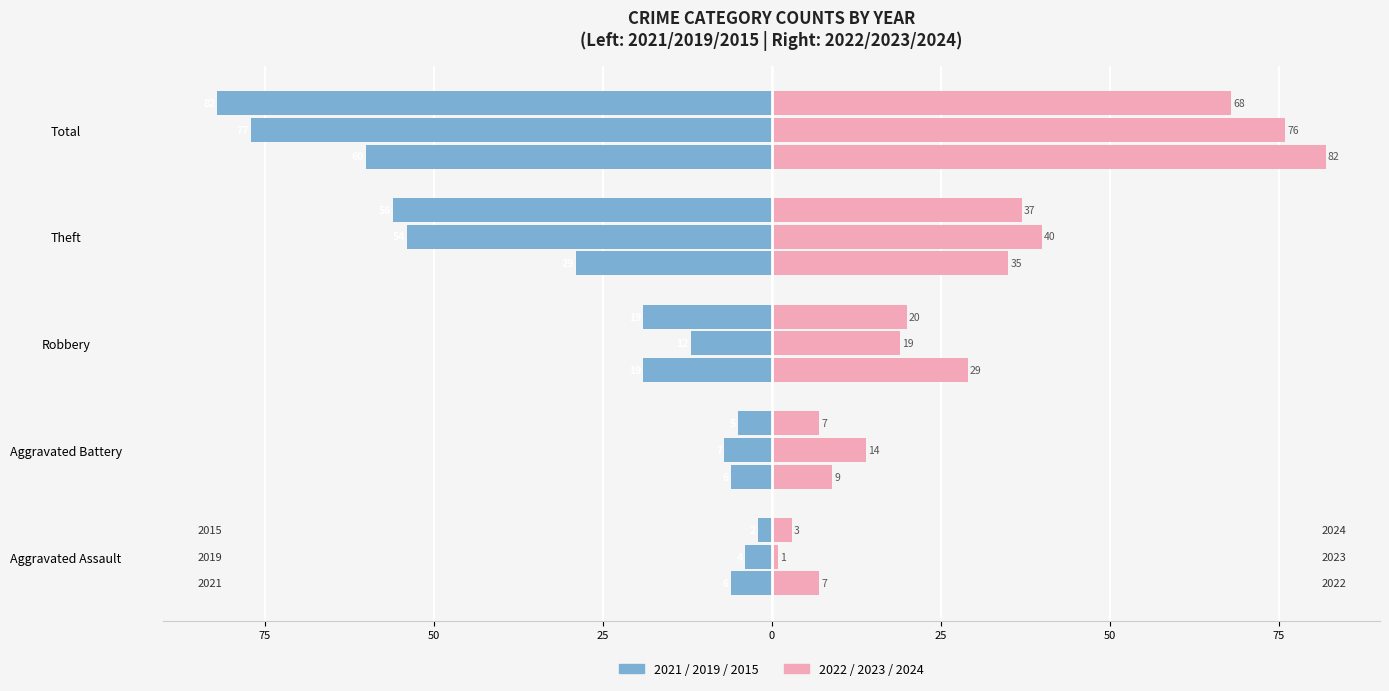

Which label corresponds to the largest value in the chart?

Total